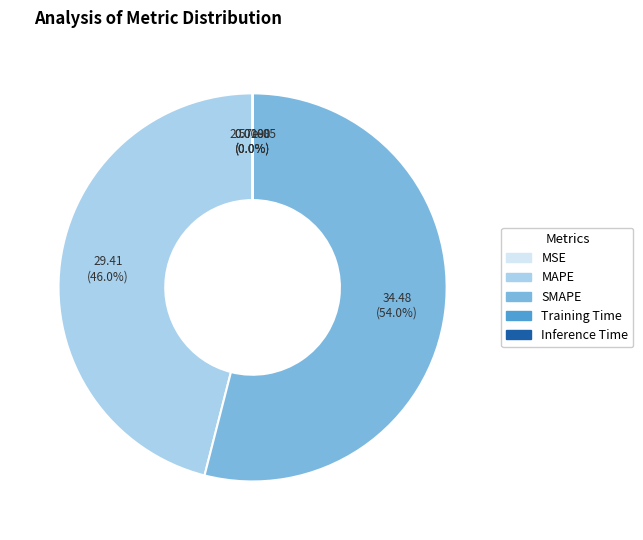

What is the largest slice in the pie chart?

SMAPE